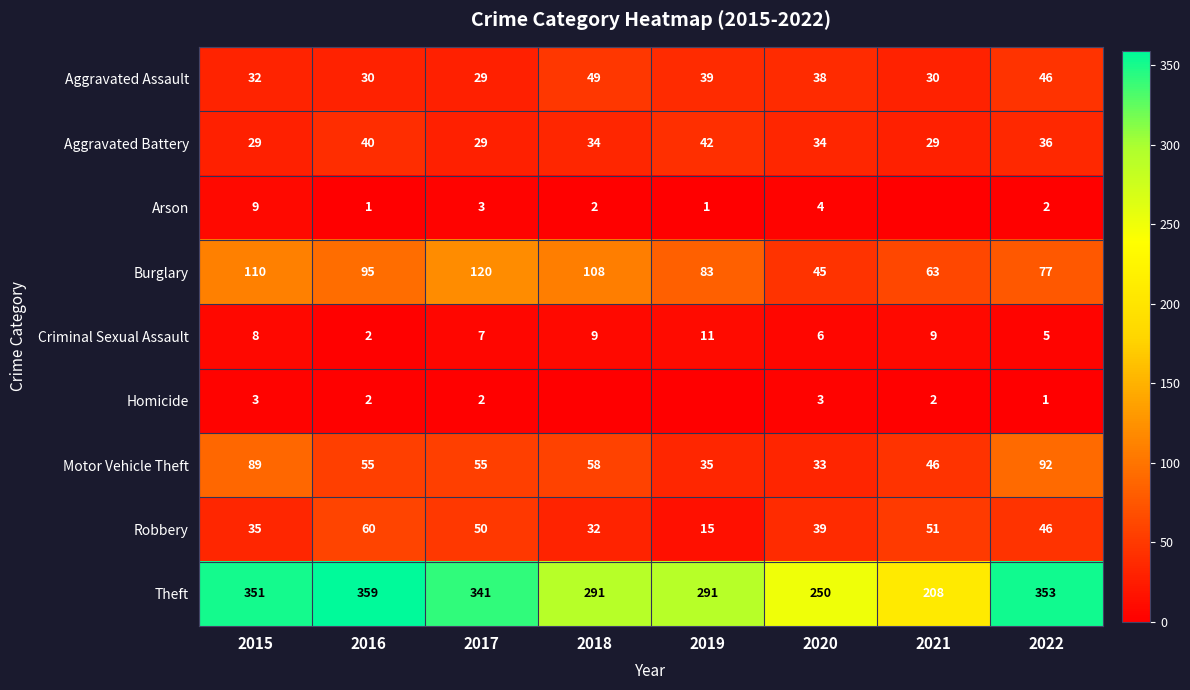

Which category has the highest value in the Aggravated Assault series?

2018